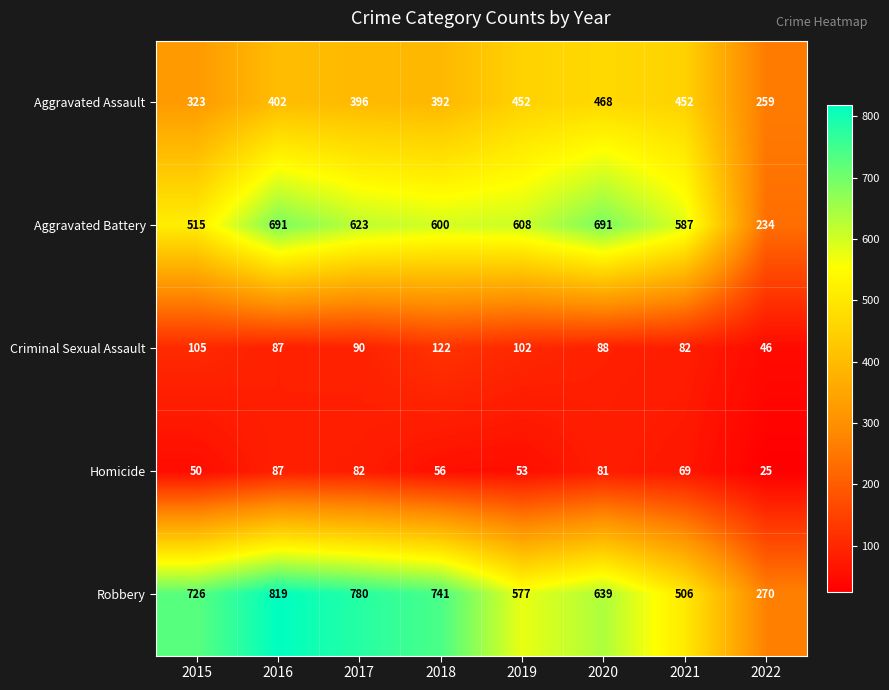

Where does the Criminal Sexual Assault series first go above 90?

2015